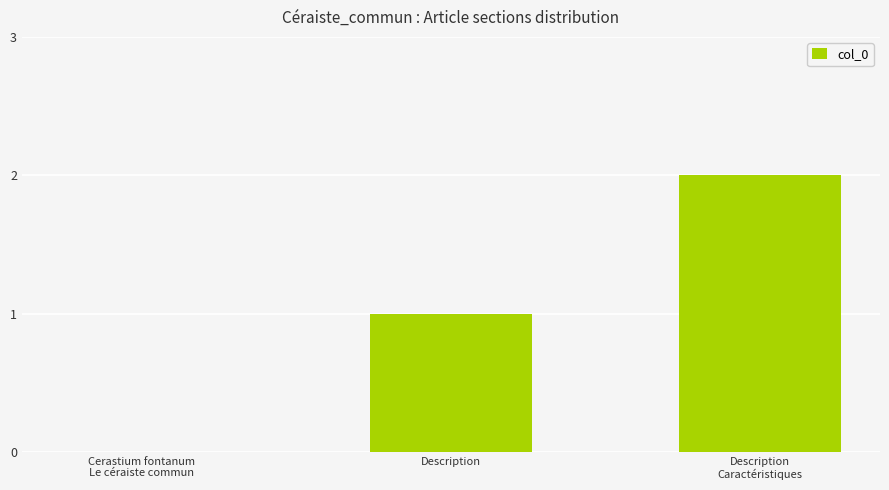

What is the sum of all values?

3